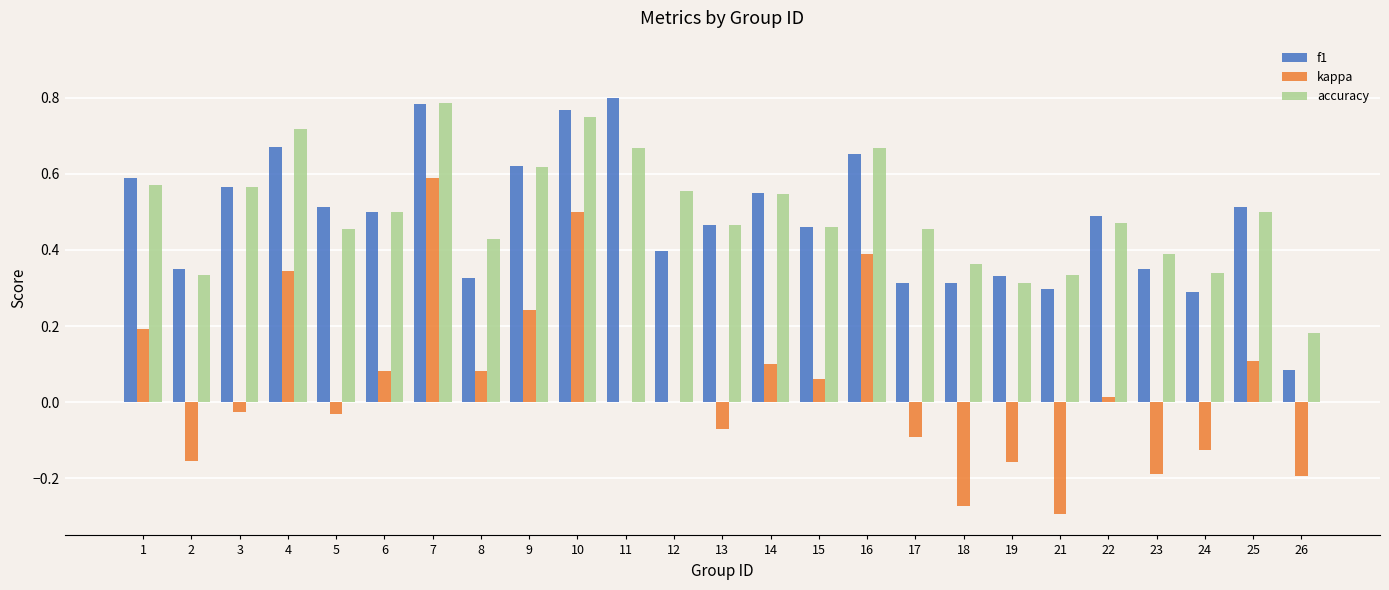

Which series changed the most between 3 and 7?

kappa